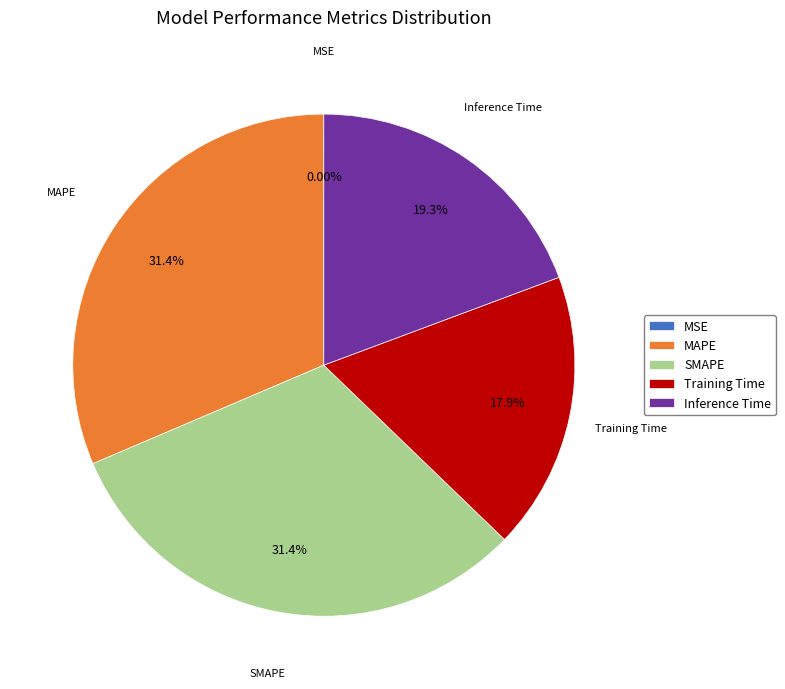

Is there any slice that represents more than half of the pie?

No